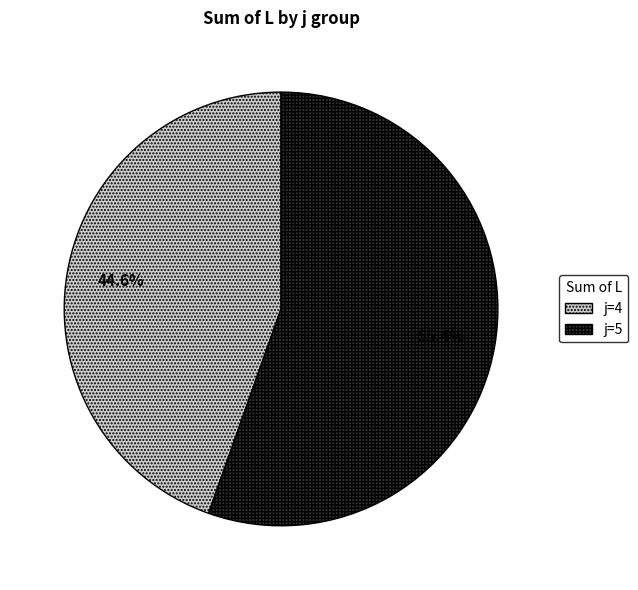

Combined, what portion of the pie is j=5 and j=4?

100.0%